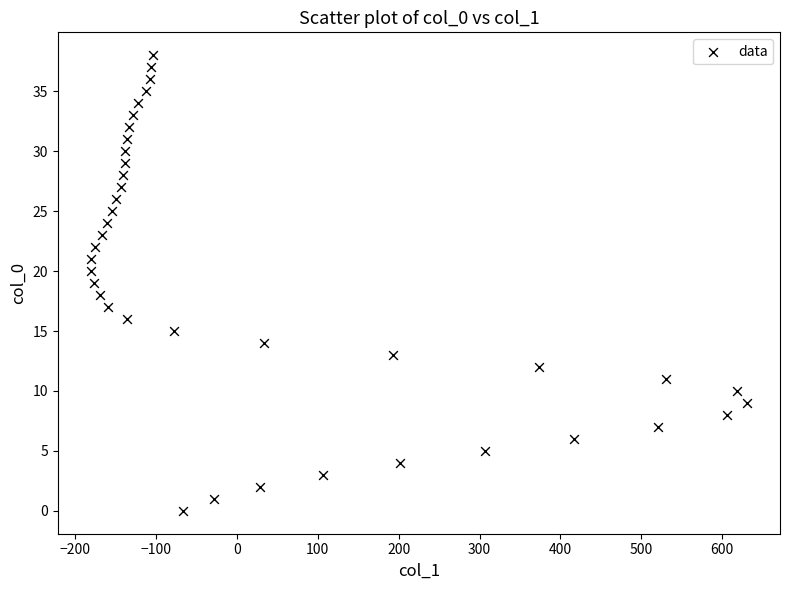

What is the range of X values (max minus min)?

812